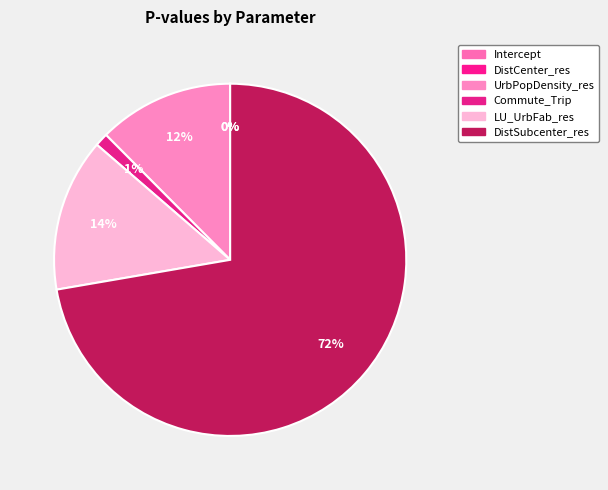

True or false: DistSubcenter_res accounts for 81% of the total.

False